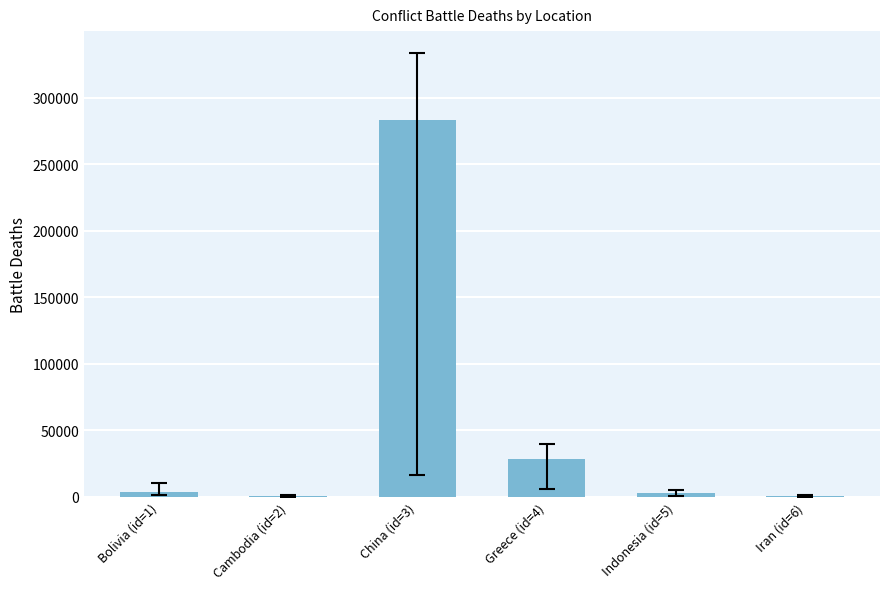

What is the sum of all values?

319016